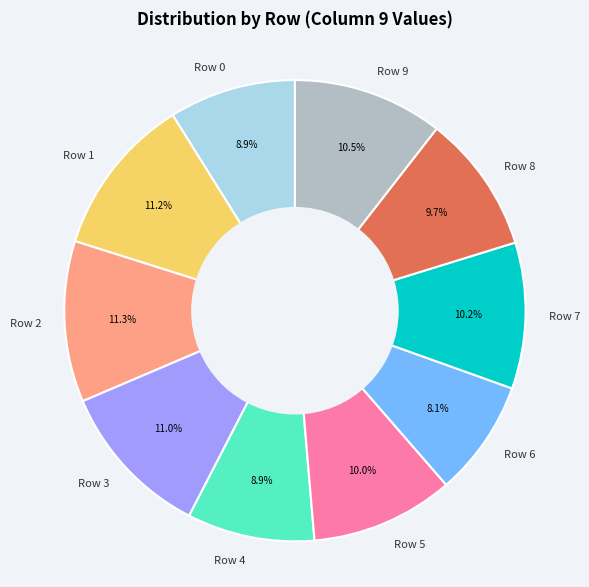

What is the smallest slice in the pie chart?

Row 6